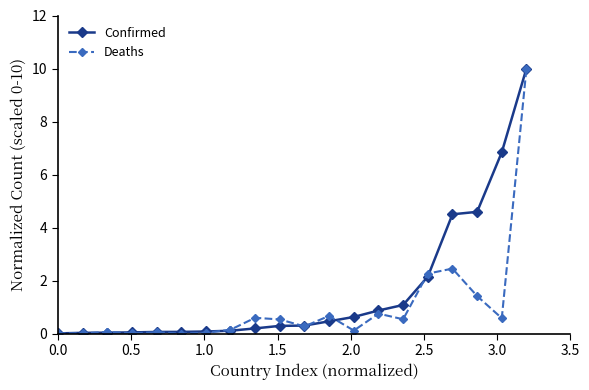

True or false: Deaths has more than 0 points higher than both neighbors.

True